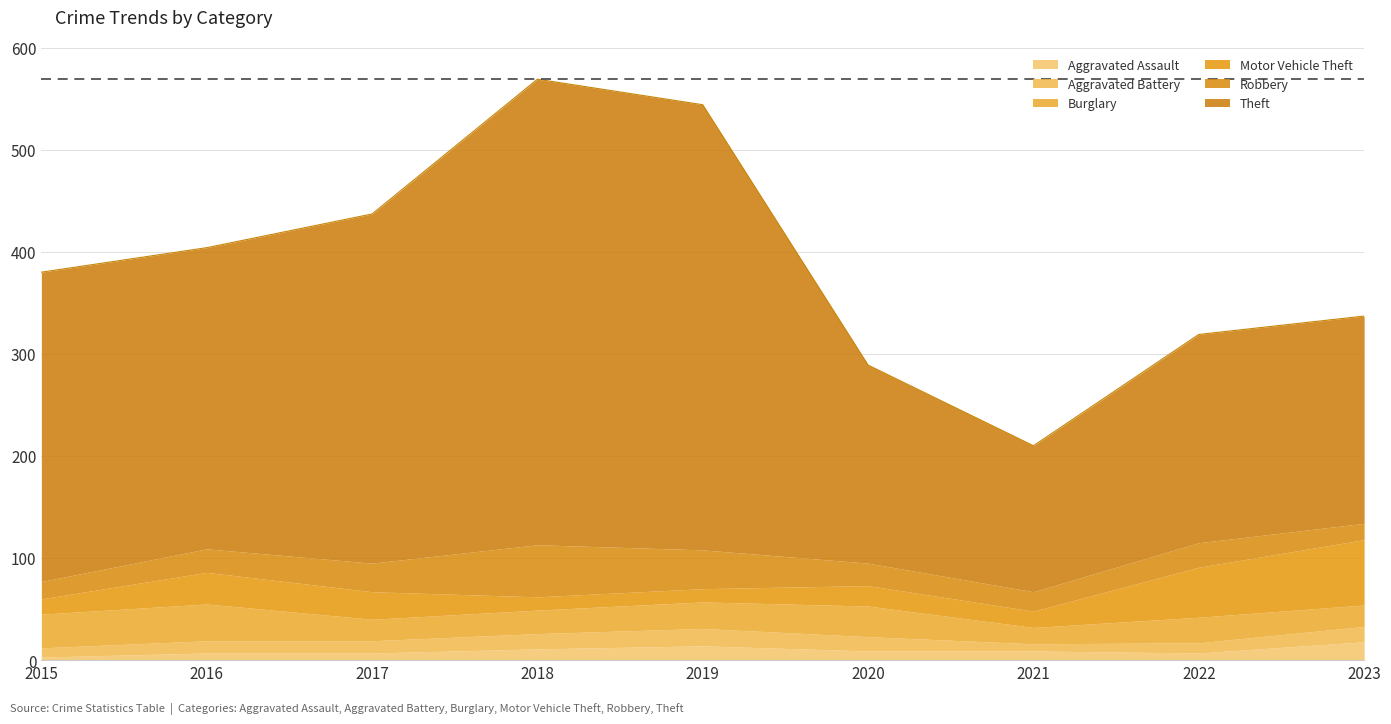

Reading left to right, extract all data points from this chart.

Aggravated Assault: 2015=3	2016=7	2017=7	2018=11	2019=14	2020=9	2021=9	2022=7	2023=18
Aggravated Battery: 2015=9	2016=12	2017=12	2018=15	2019=17	2020=14	2021=7	2022=10	2023=15
Burglary: 2015=33	2016=36	2017=21	2018=23	2019=26	2020=30	2021=16	2022=25	2023=21
Motor Vehicle Theft: 2015=15	2016=31	2017=27	2018=13	2019=13	2020=20	2021=16	2022=49	2023=64
Robbery: 2015=17	2016=23	2017=28	2018=51	2019=38	2020=22	2021=19	2022=24	2023=16
Theft: 2015=303	2016=295	2017=342	2018=456	2019=436	2020=194	2021=143	2022=204	2023=203